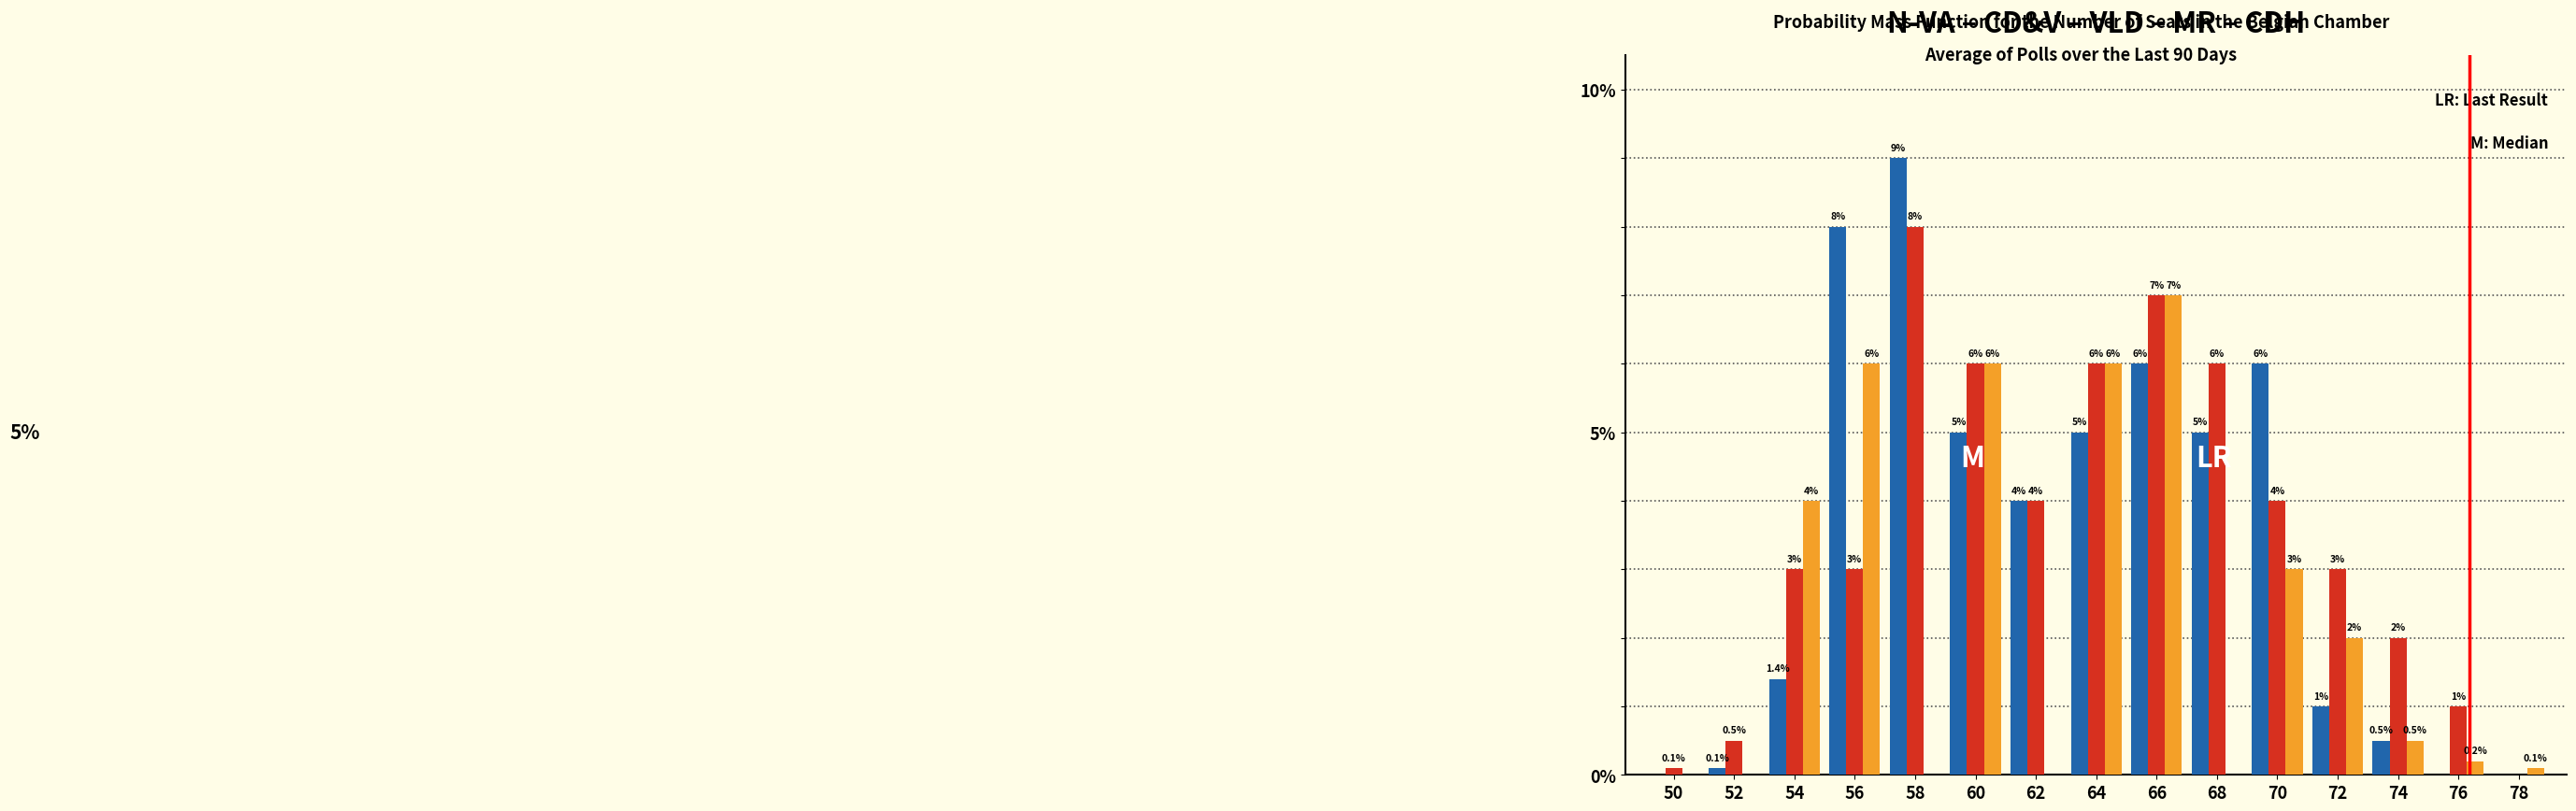

What is the maximum value shown in the chart?

9.0